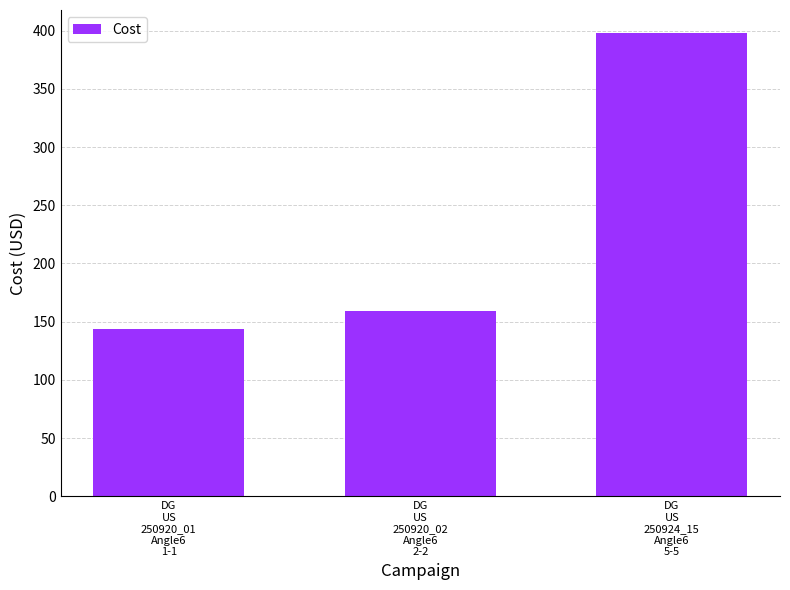

How many bars are there in total?

3